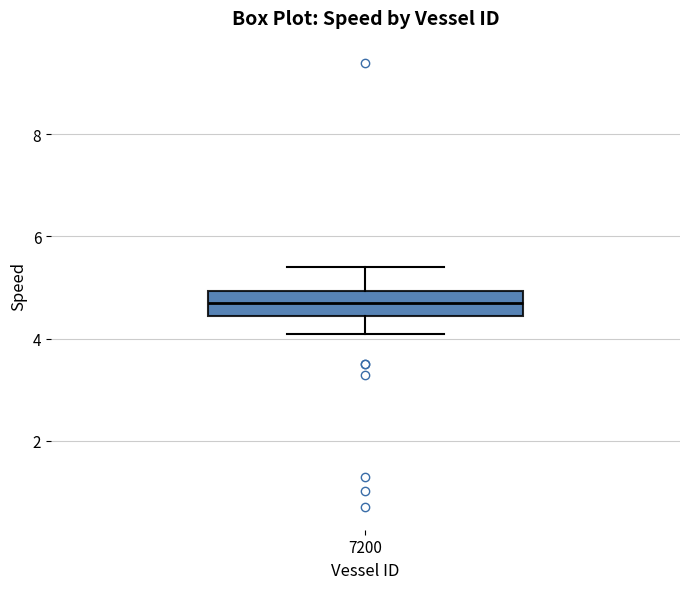

Read this box plot against the y-axis: the position of the median line, the range covered by the box, and the ends of both whiskers. The values are not printed on the chart, so give them approximately, as read against the axis.

median 4.8, box 4.4 to 5.0, whiskers 4.2 to 5.4